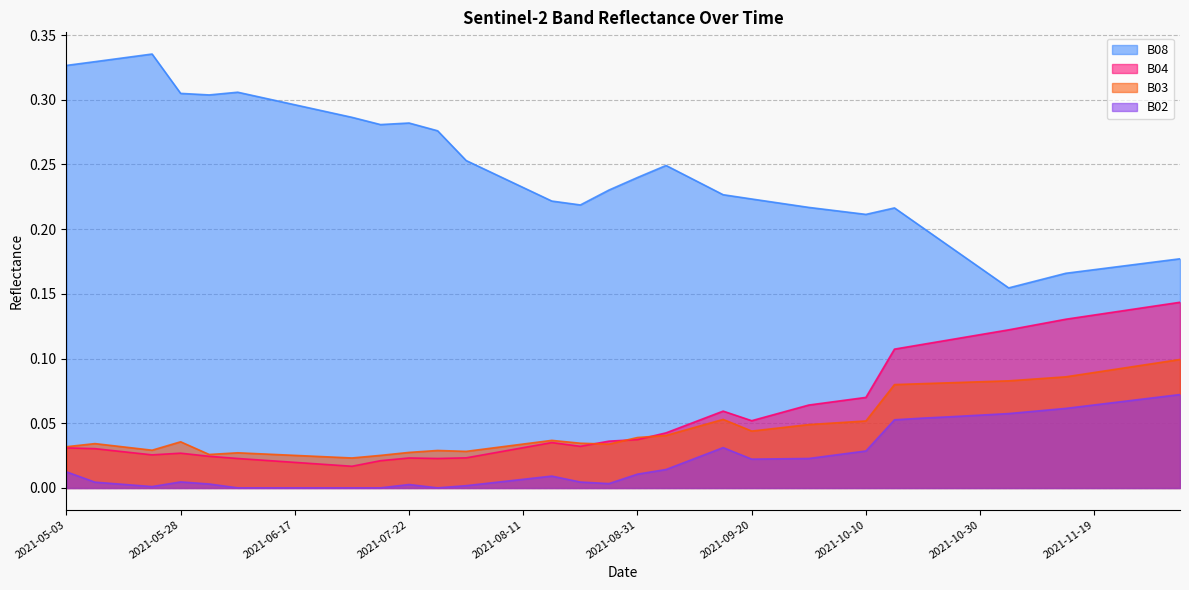

Between 2021-08-21 and 2021-11-19, which series saw the biggest shift?

B04